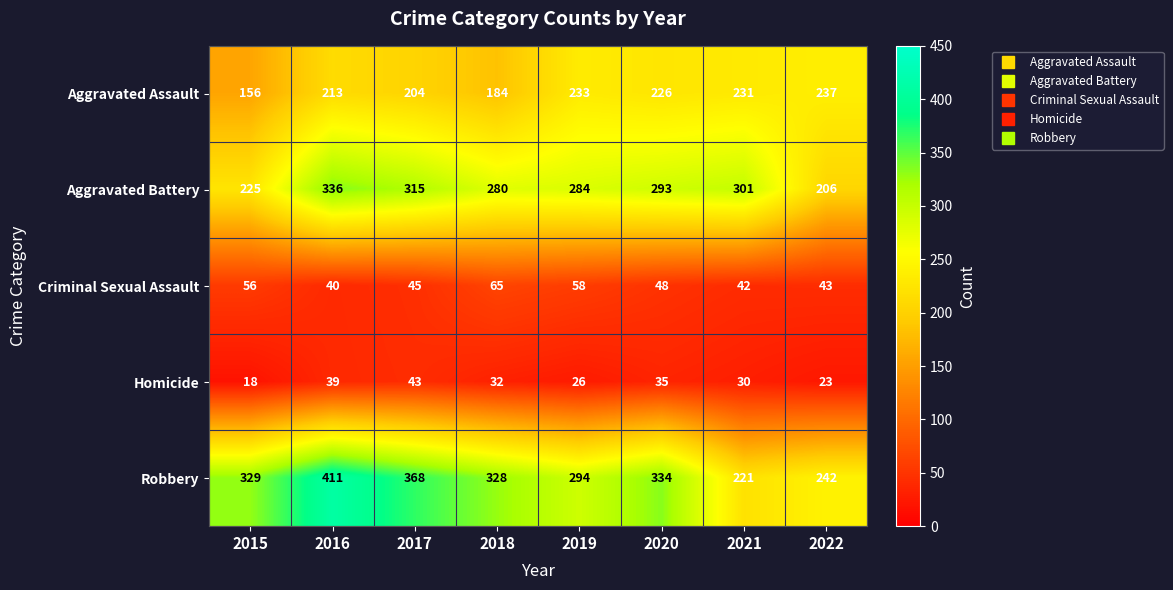

The Aggravated Assault series shows 213 at 2016. True or false?

True